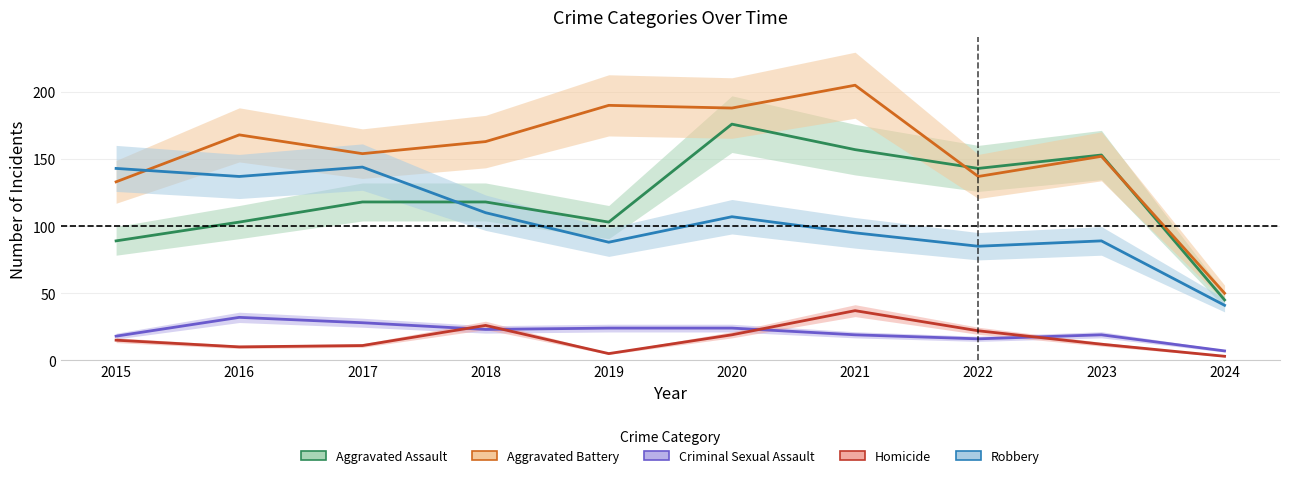

Which category has the highest value in the Homicide series?

2021